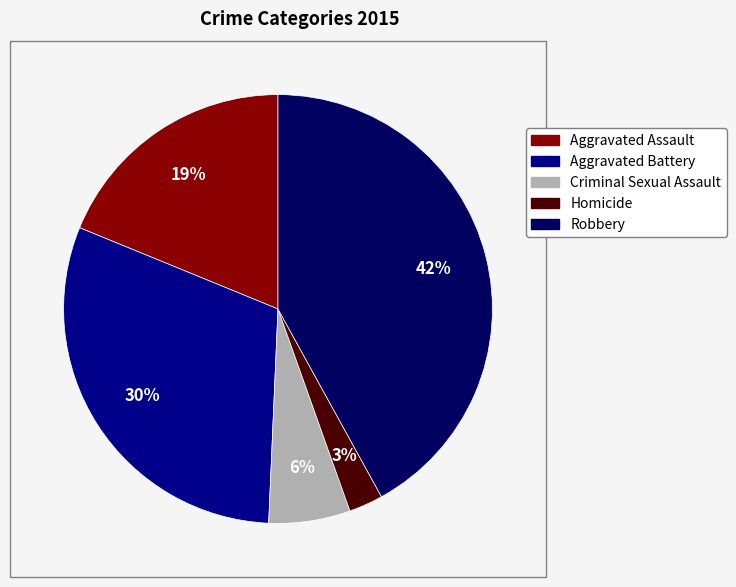

Rank the categories by value from lowest to highest.

Homicide, Criminal Sexual Assault, Aggravated Assault, Aggravated Battery, Robbery